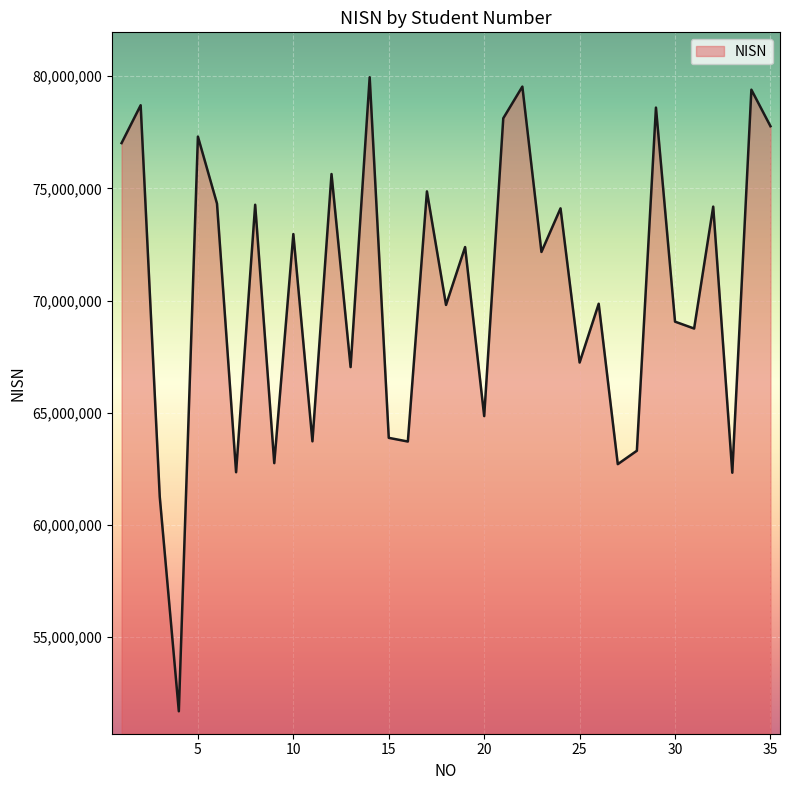

What is the greatest value displayed?

79950975